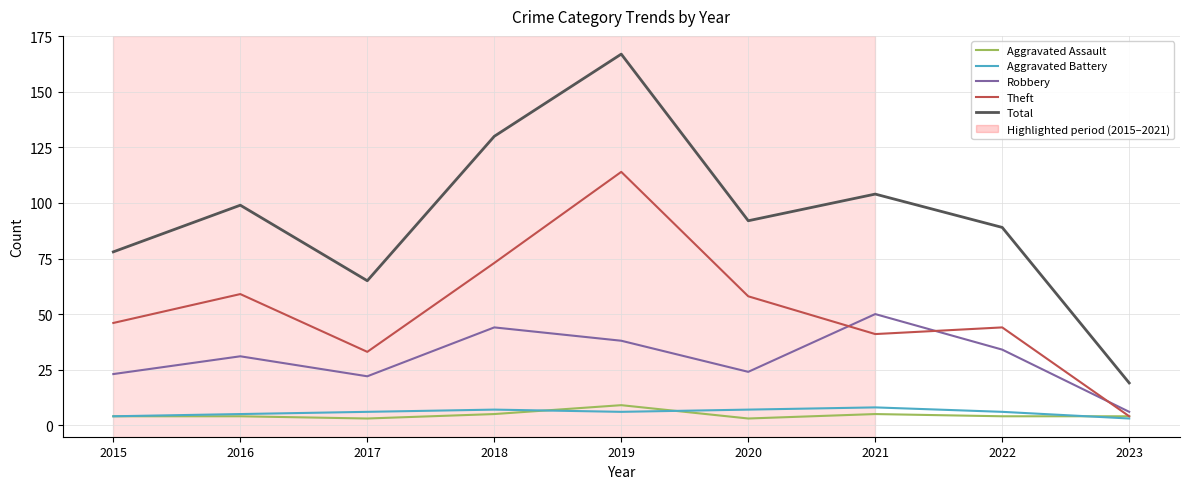

Reading left to right, transcribe all the data shown in this chart.

Aggravated Assault: 4	4	3	5	9	3	5	4	4
Aggravated Battery: 4	5	6	7	6	7	8	6	3
Robbery: 23	31	22	44	38	24	50	34	6
Theft: 46	59	33	73	114	58	41	44	4
Total: 78	99	65	130	167	92	104	89	19